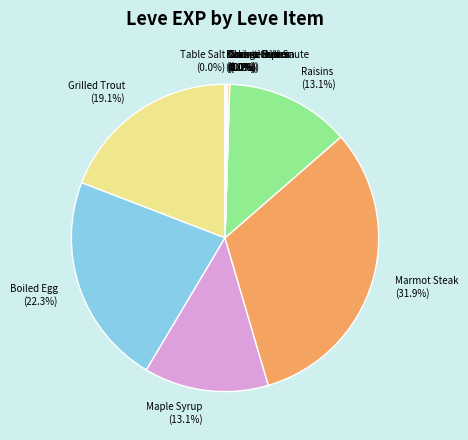

Does any single category account for the majority?

No